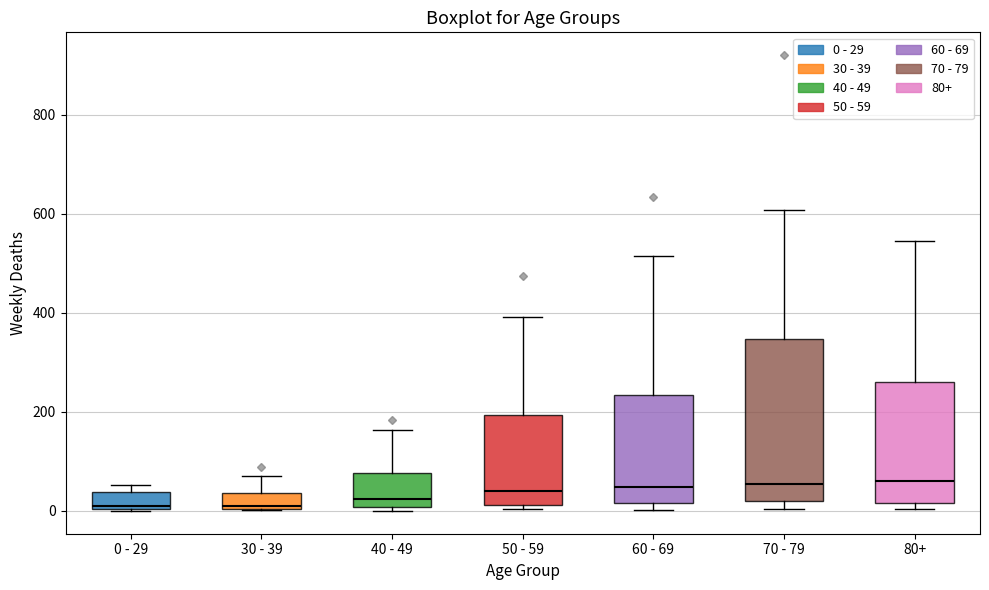

Reading left to right, read every box against the y-axis: the position of its median line, the range the box covers, and the ends of its whiskers. The values are not printed on the chart, so give them approximately, as read against the axis.

0 - 29: median 20, box 0 to 40, whiskers 0 to 60
30 - 39: median 20, box 0 to 40, whiskers 0 to 80
40 - 49: median 20, box 0 to 80, whiskers 0 (just below the box's lower edge) to 160
50 - 59: median 40, box 20 to 200, whiskers 0 to 400
60 - 69: median 40, box 20 to 240, whiskers 0 to 520
70 - 79: median 60, box 20 to 340, whiskers 0 to 600
80+: median 60, box 20 to 260, whiskers 0 to 540